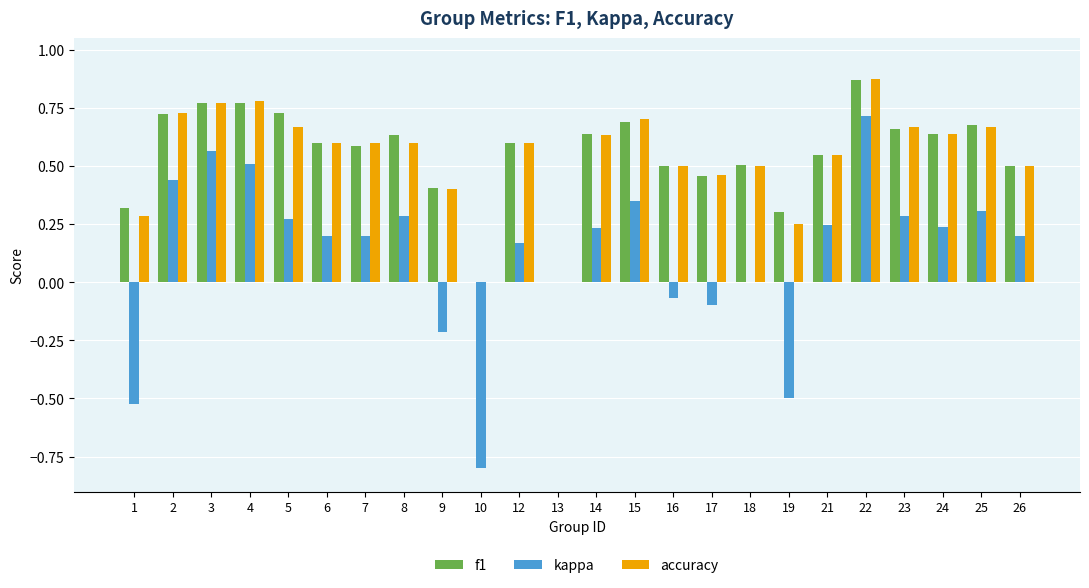

What is the sum of all accuracy values?

13.0